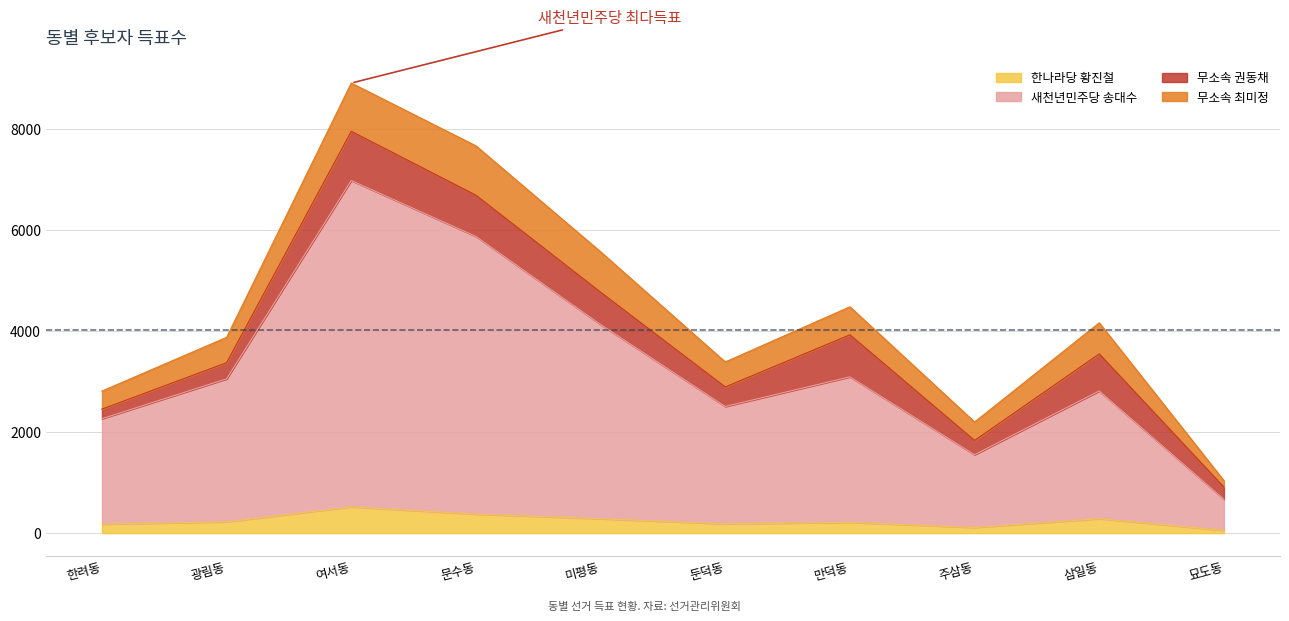

Where does the 새천년민주당 송대수 series first go above 3055?

여서동